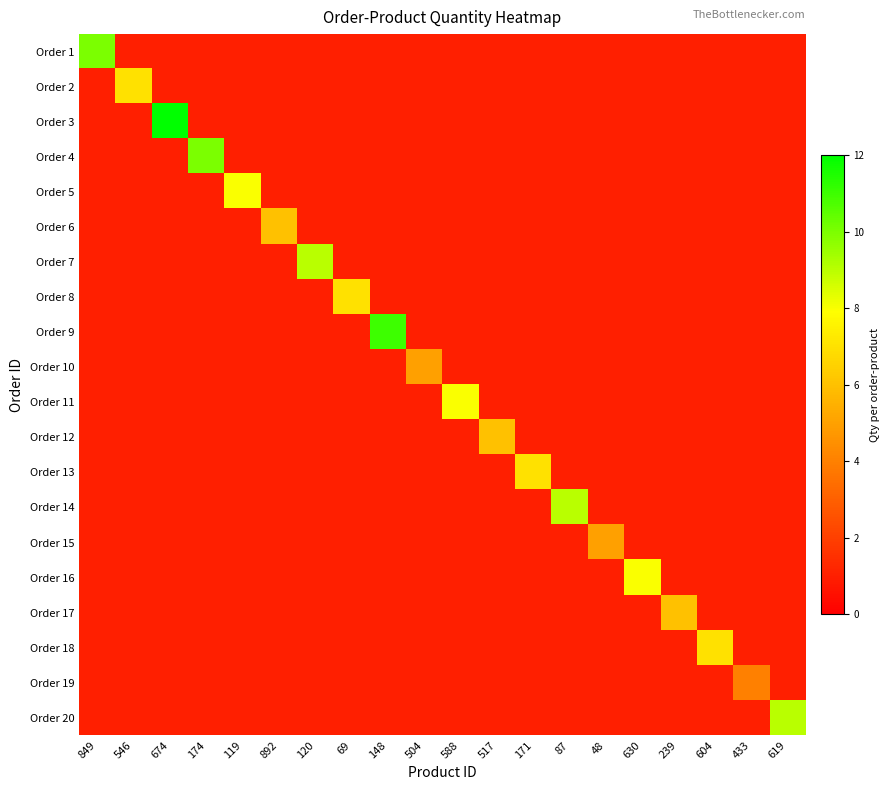

Between 48 and 239, which series saw the biggest shift?

Order 17